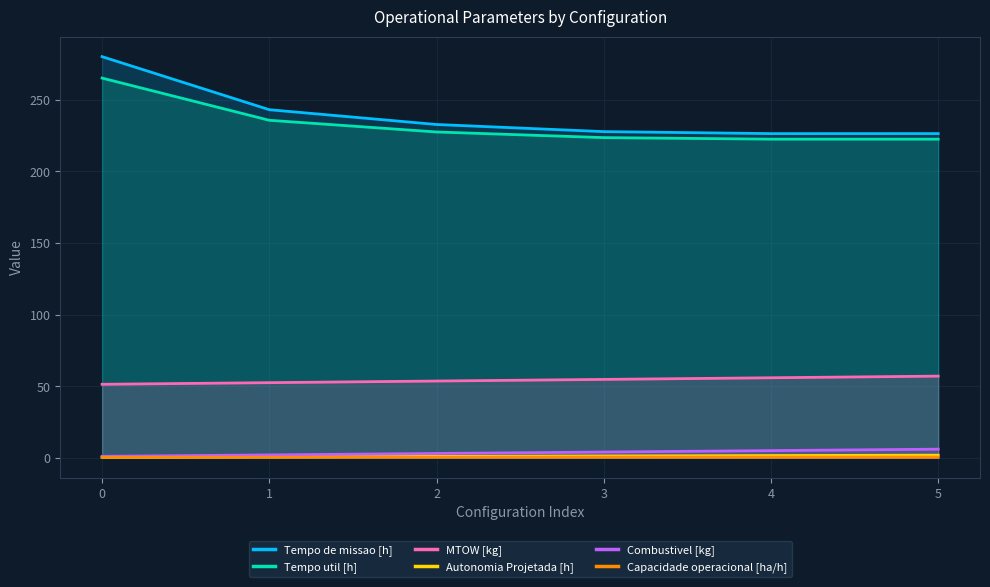

What is the highest value of the Tempo util [h] series?

265.3